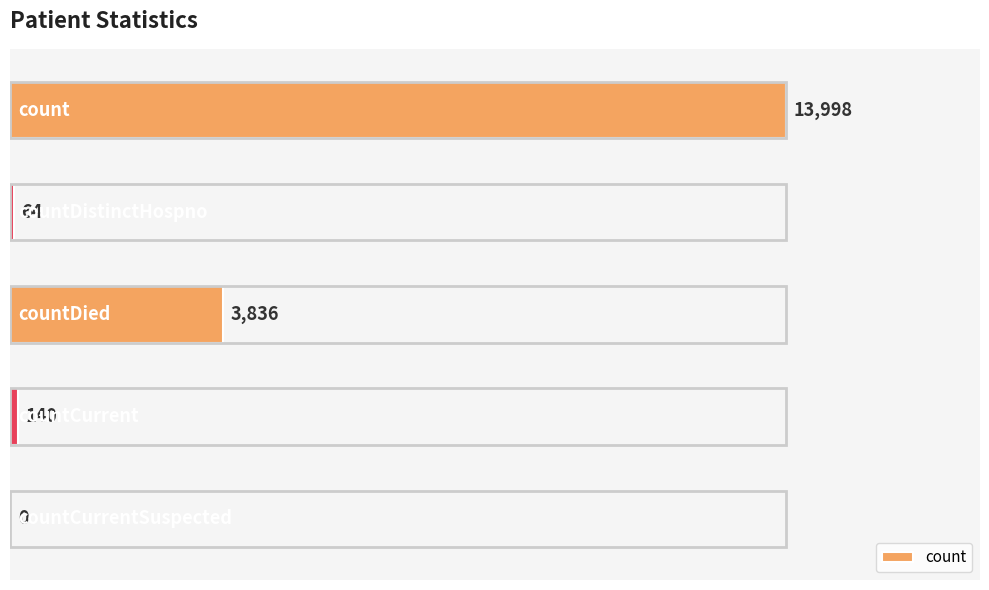

What is the sum of the values at countCurrent and count?

14138